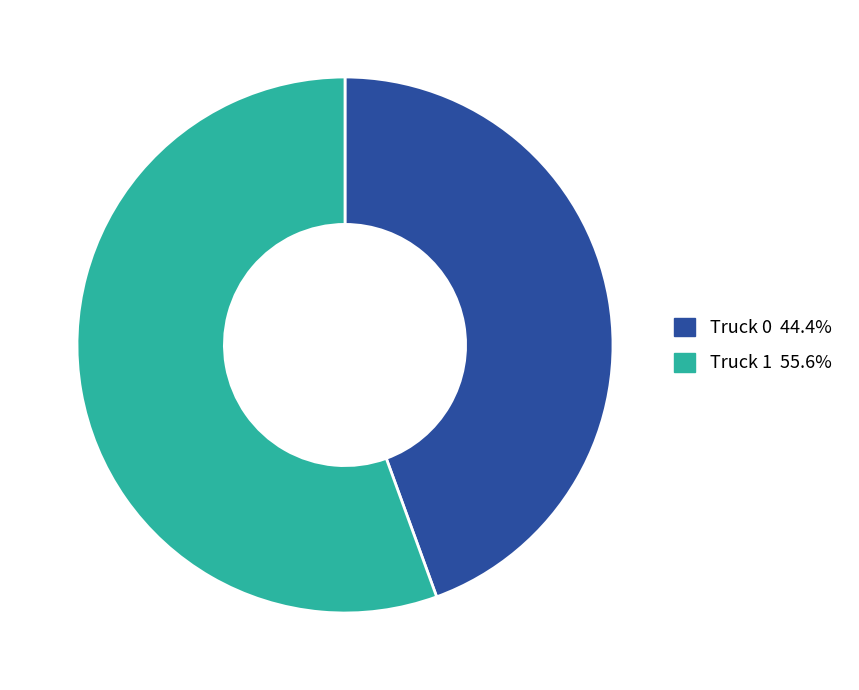

Between Truck 1 and Truck 0, which is larger?

Truck 1